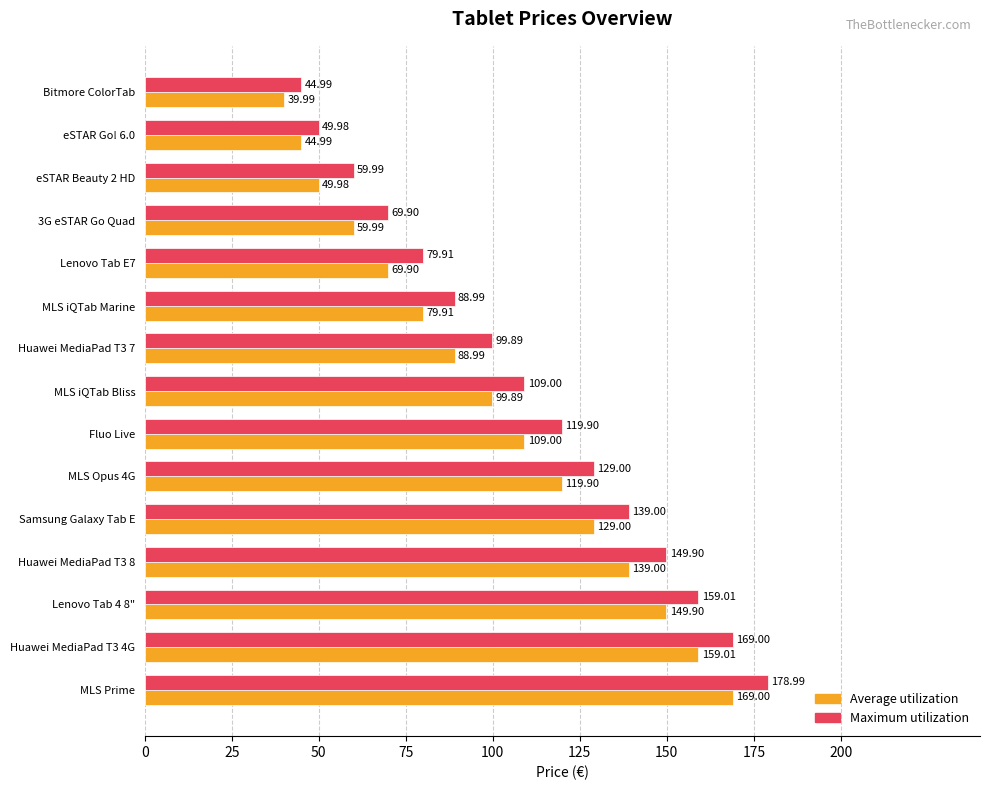

List the labels in order of Maximum utilization value, smallest first.

Bitmore ColorTab, eSTAR Go! 6.0, eSTAR Beauty 2 HD, 3G eSTAR Go Quad, Lenovo Tab E7, MLS iQTab Marine, Huawei MediaPad T3 7, MLS iQTab Bliss, Fluo Live, MLS Opus 4G, Samsung Galaxy Tab E, Huawei MediaPad T3 8, Lenovo Tab 4 8", Huawei MediaPad T3 4G, MLS Prime